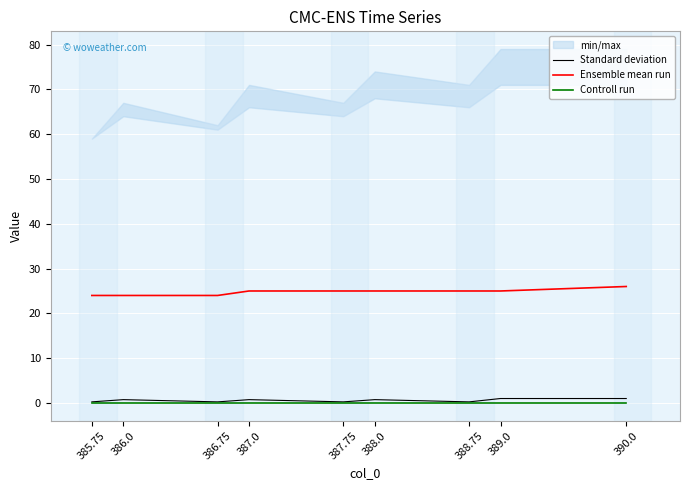

True or false: Controll run has more than 2 points higher than both neighbors.

False